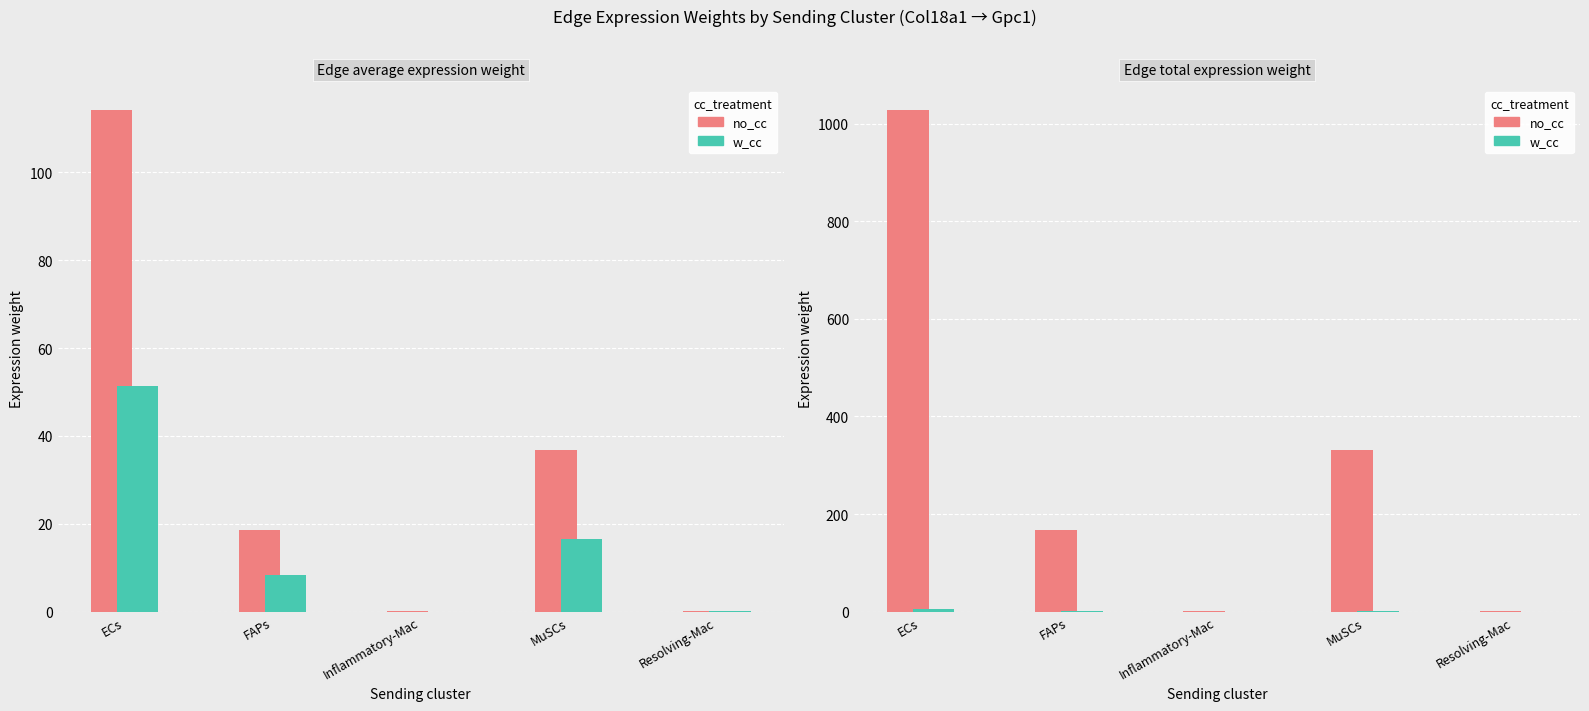

Between Inflammatory-Mac and MuSCs, which series saw the biggest shift?

Edge total expression weight